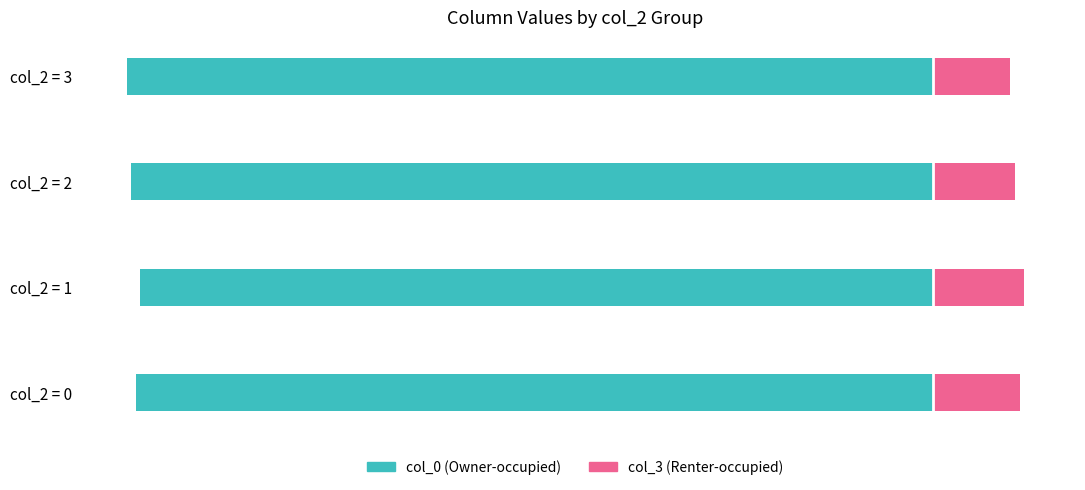

Between col_2 = 1 and col_2 = 2, which series saw the biggest shift?

col_3 (Renter-occupied)